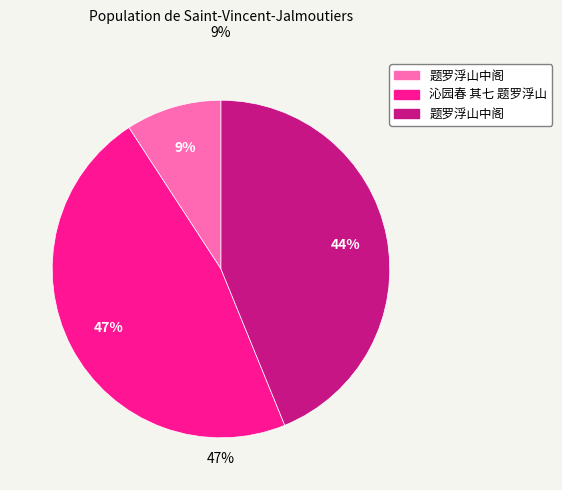

Count the number of slices in the pie.

3